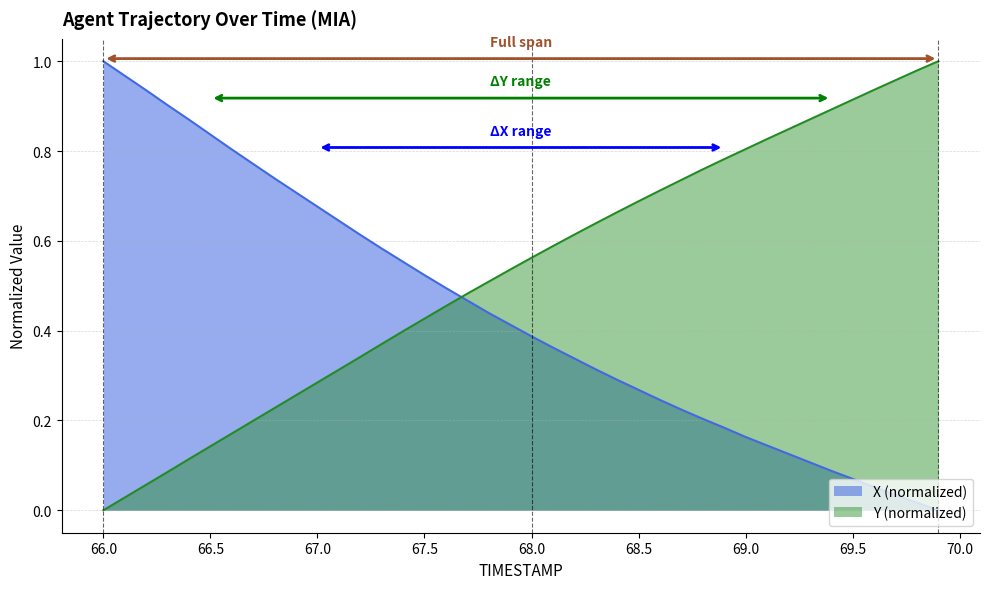

True or false: X and Y intersect in this chart.

True